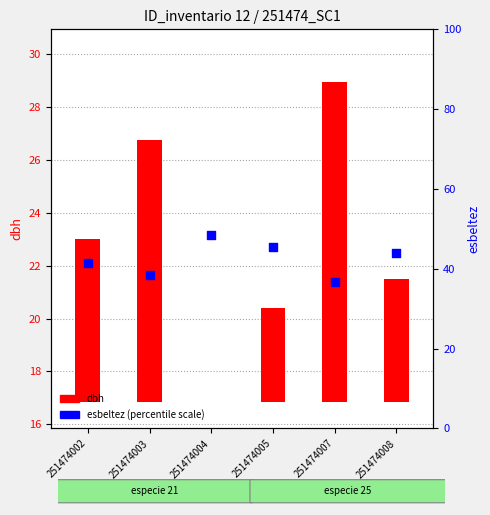

Between 251474004 and 251474005, which is larger?

251474004